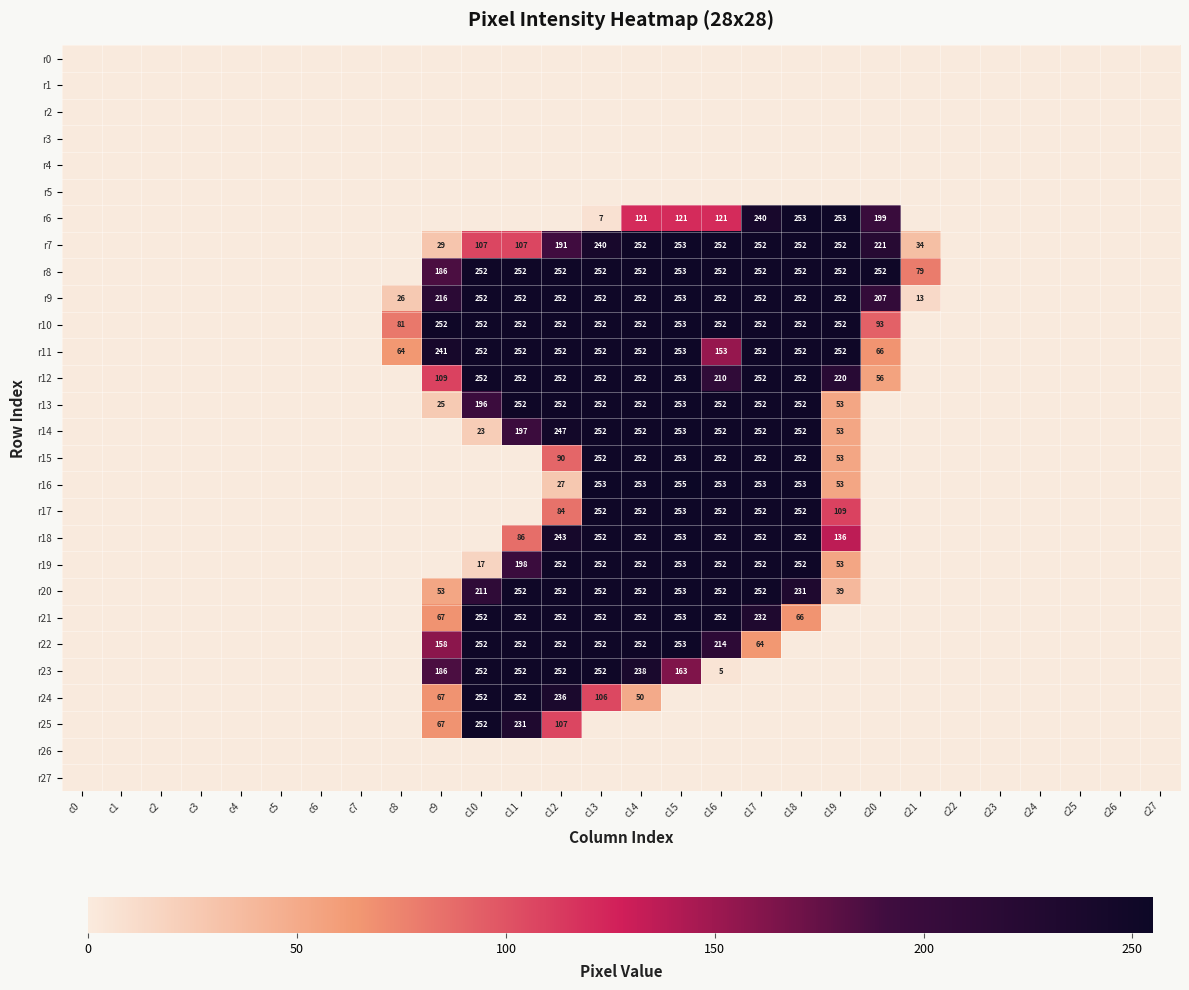

The r17 series shows 160 at c17. True or false?

False